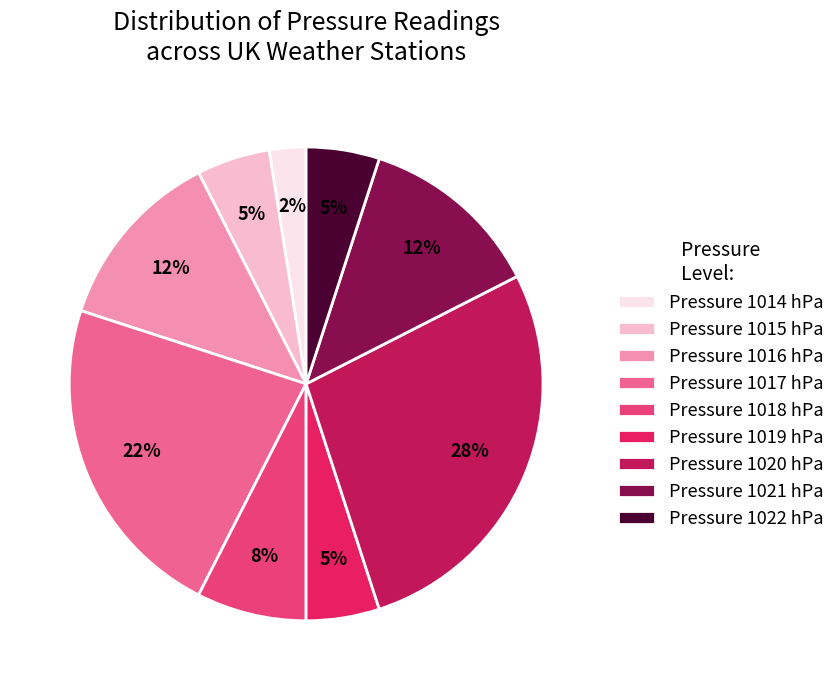

Approximately how many times larger is the value at Pressure 1015 hPa compared to Pressure 1016 hPa?

0.4